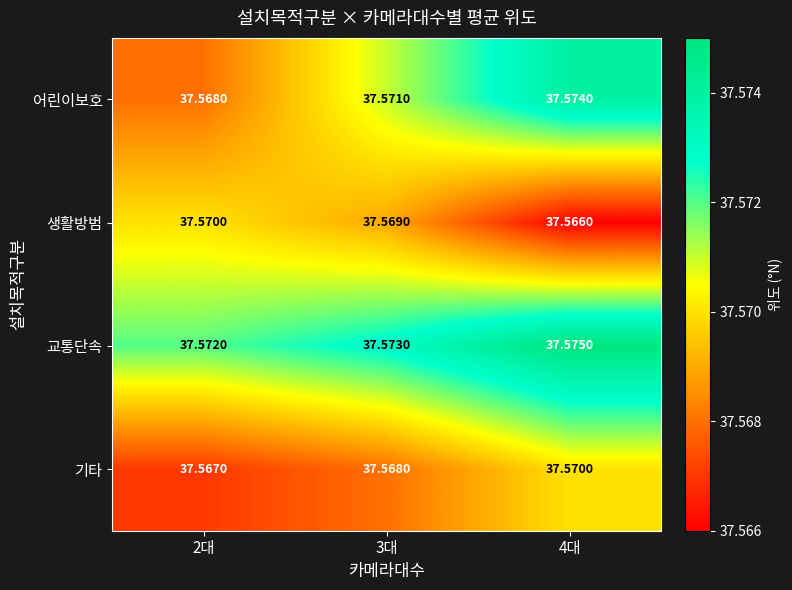

What is the greatest value displayed?

37.6